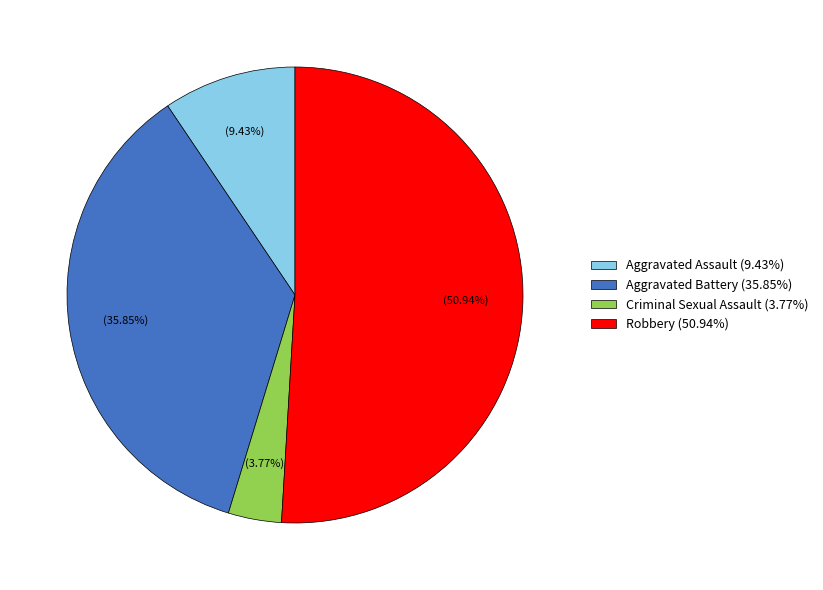

What is the ratio of the value at Robbery (50.94%) to the value at Criminal Sexual Assault (3.77%)?

13.5